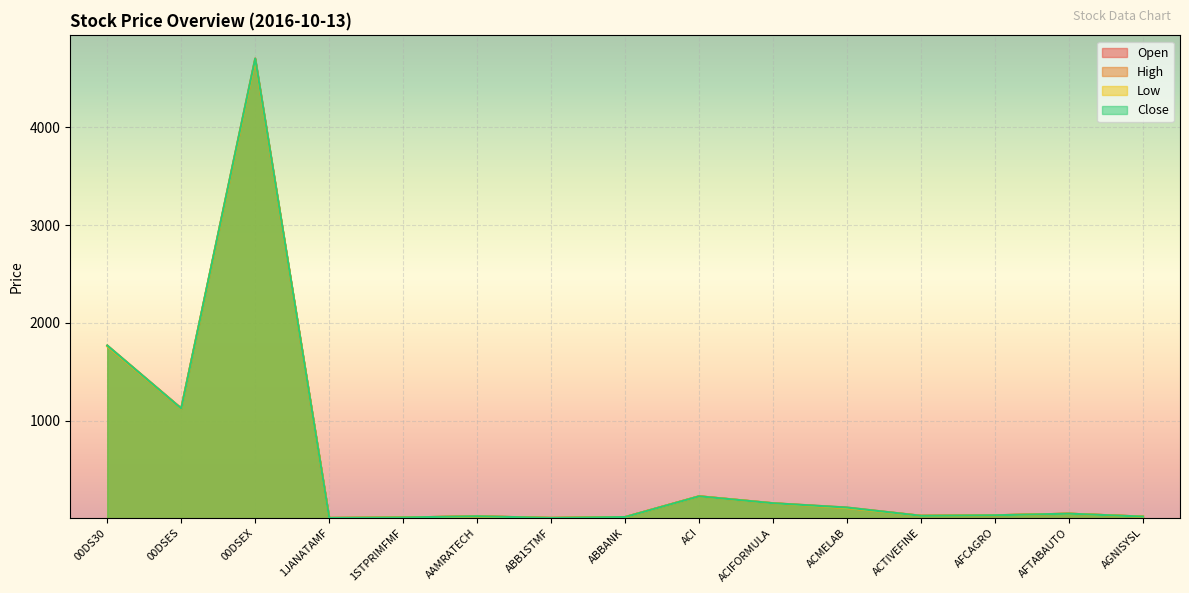

What is the total value across all series at AAMRATECH?

86.2